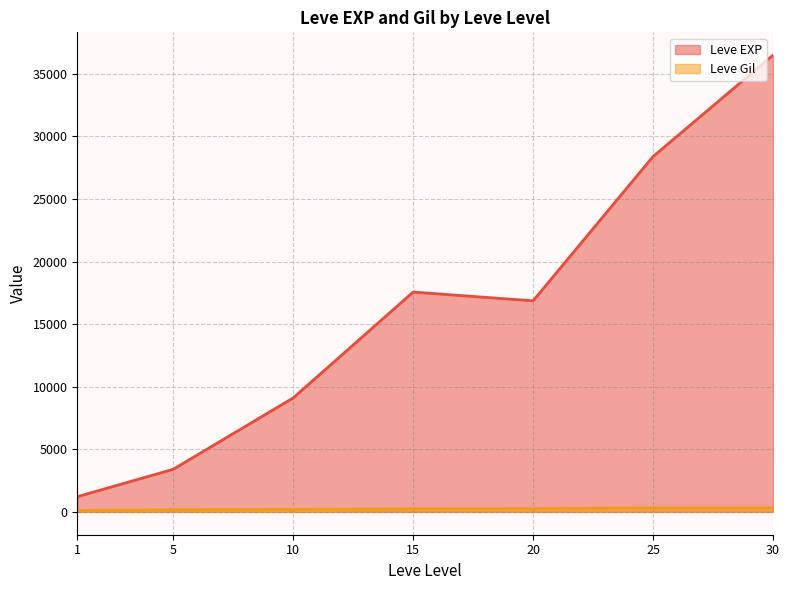

True or false: Leve EXP and Leve Gil intersect in this chart.

False